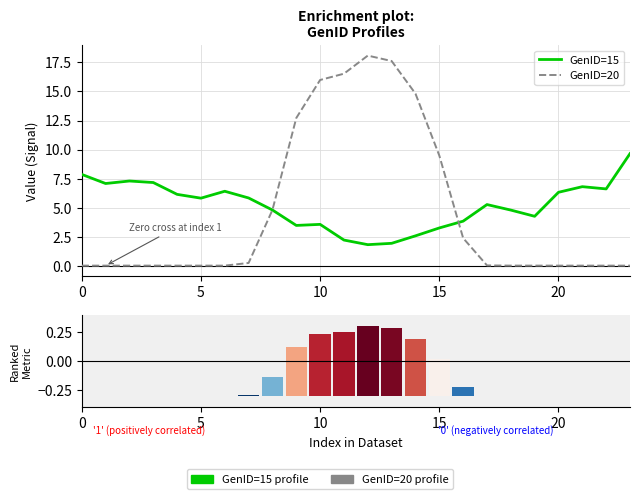

What is the label of the 15th bar from the left?

14